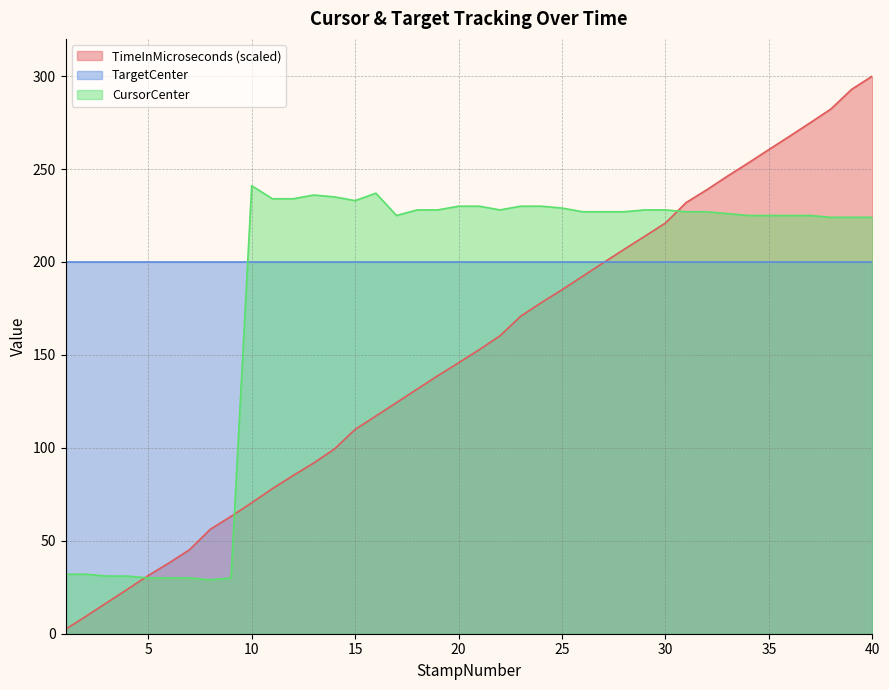

How many data points in CursorCenter are above 227?

17